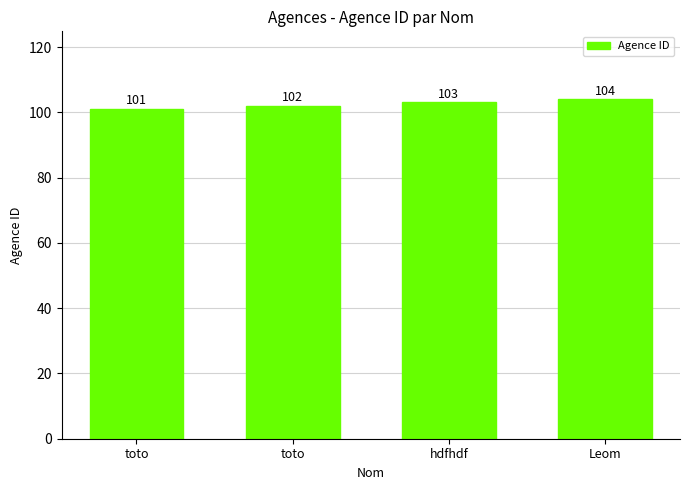

Is it true that the value at Leom is 104?

True